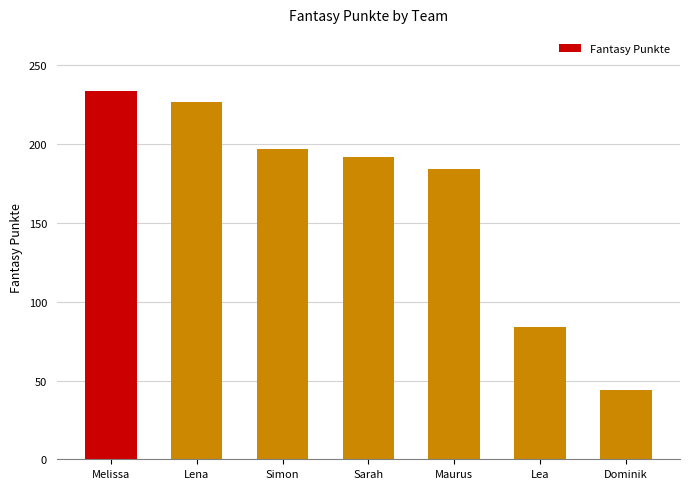

What is the value of the 1st bar from the left?

234